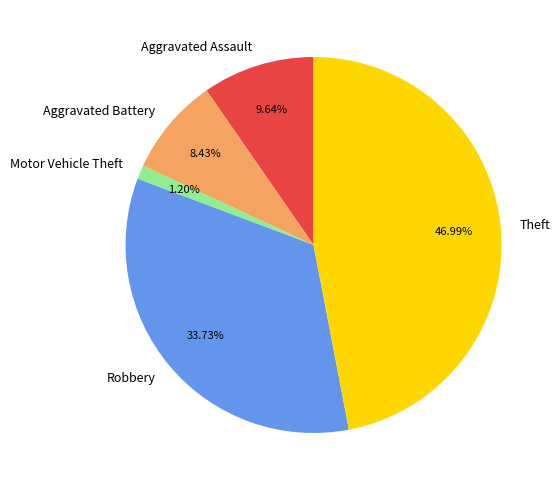

What percentage is NOT represented by Theft?

53.0%